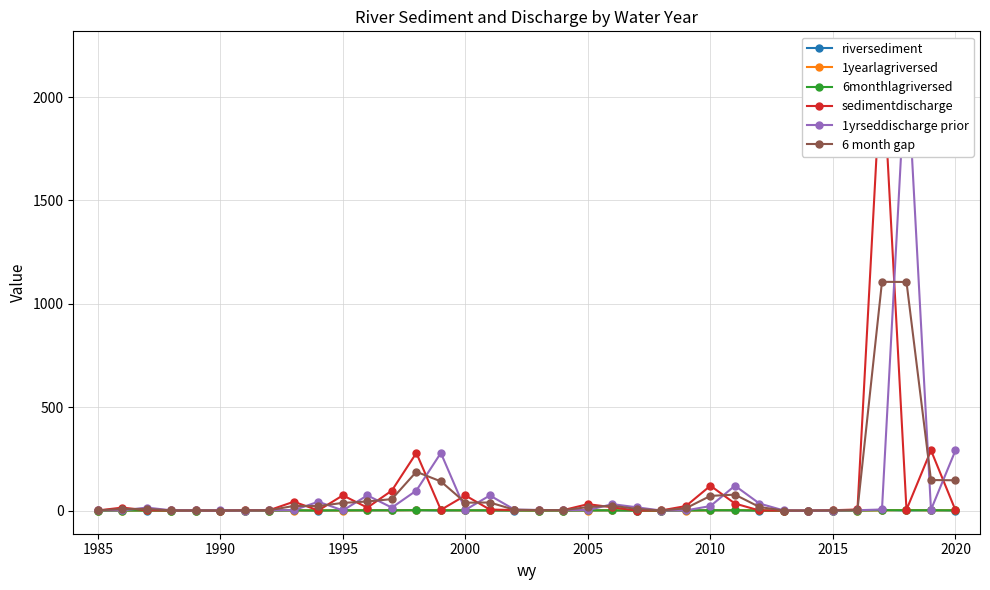

What is the highest value of the 6 month gap series?

1106.3